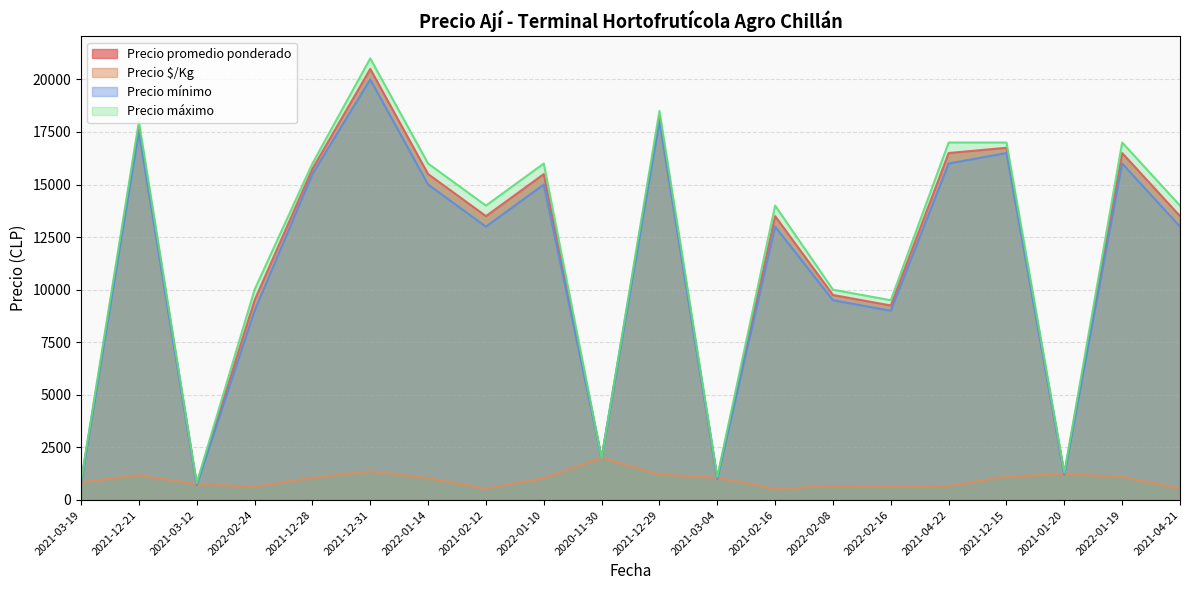

At 2022-02-24, list the series in order from largest to smallest.

Precio máximo, Precio promedio ponderado, Precio mínimo, Precio $/Kg